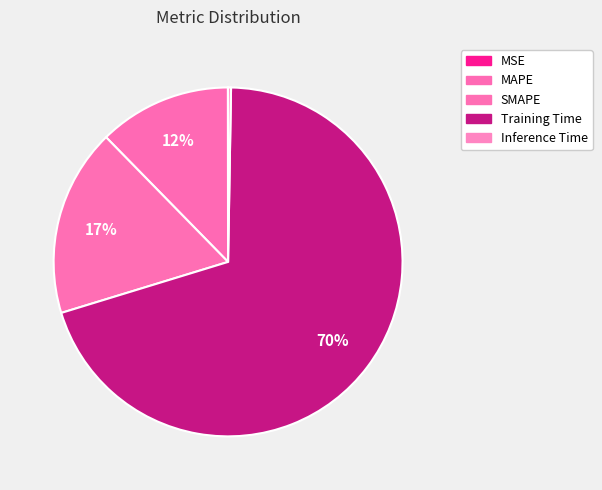

Does SMAPE represent more than half of the total?

No